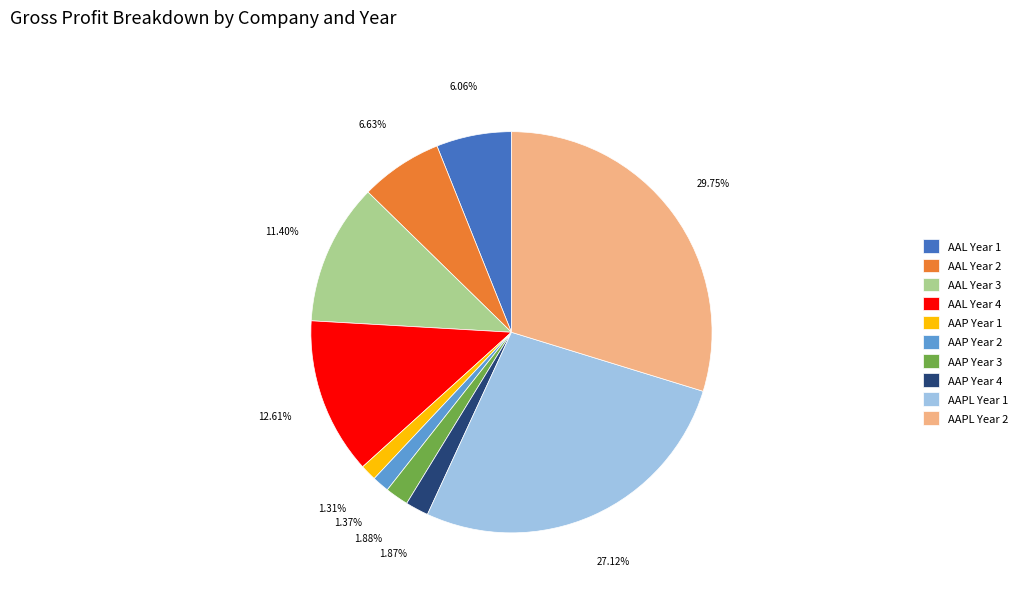

Approximately how many times larger is the value at AAP Year 2 compared to AAP Year 4?

0.7